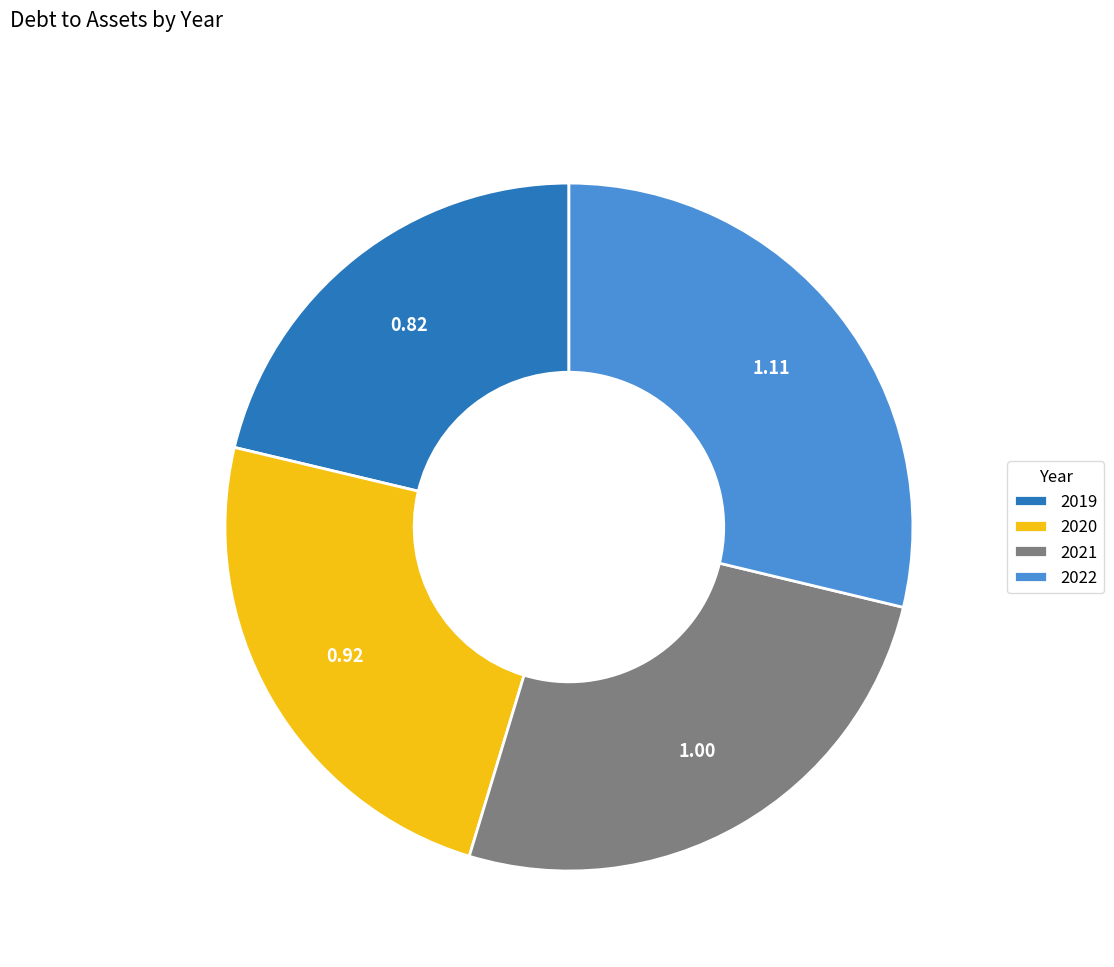

Do 2022 and 2020 together represent more than half of the pie?

Yes